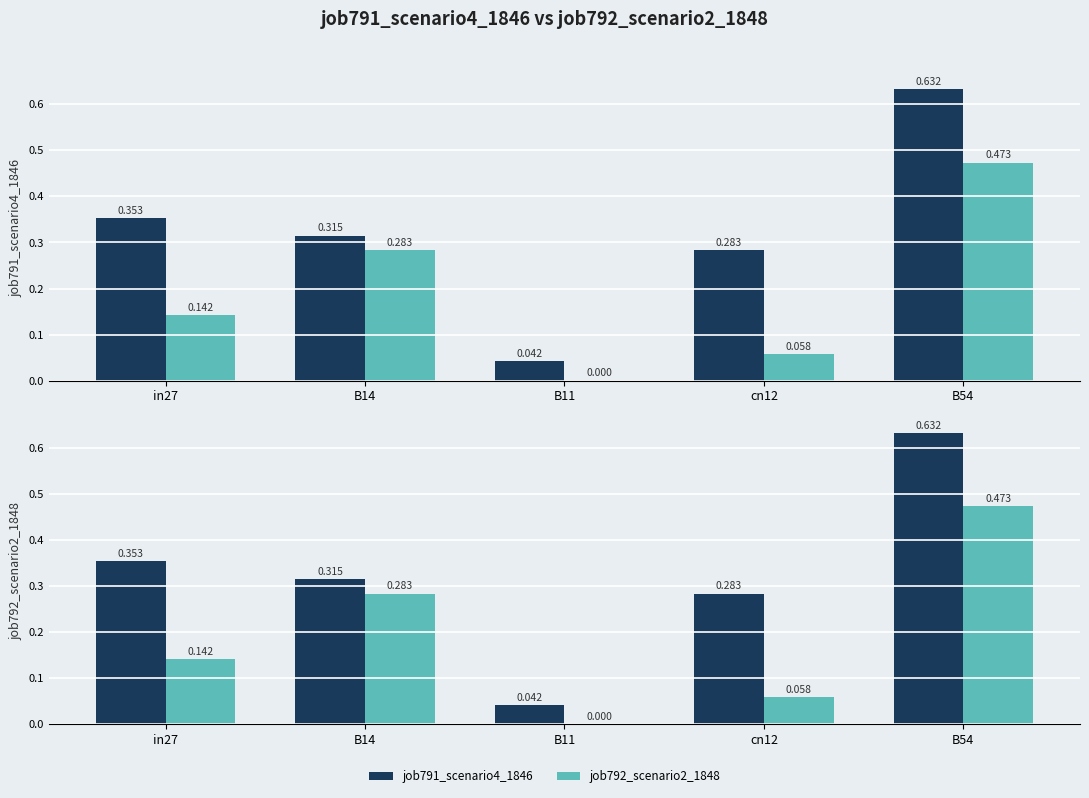

What is the difference between the maximum and minimum values in the job791_scenario4_1846 series?

0.6